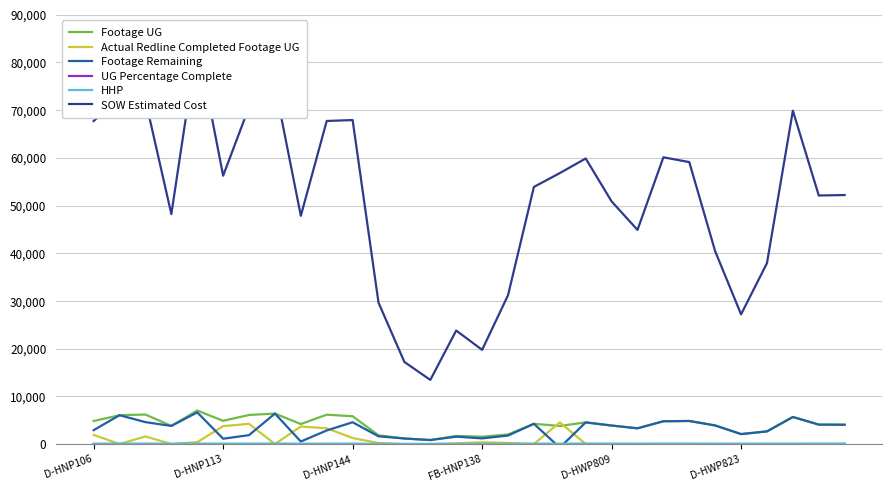

Which series changed the most between D-HNP106 and FB-HNP138?

SOW Estimated Cost